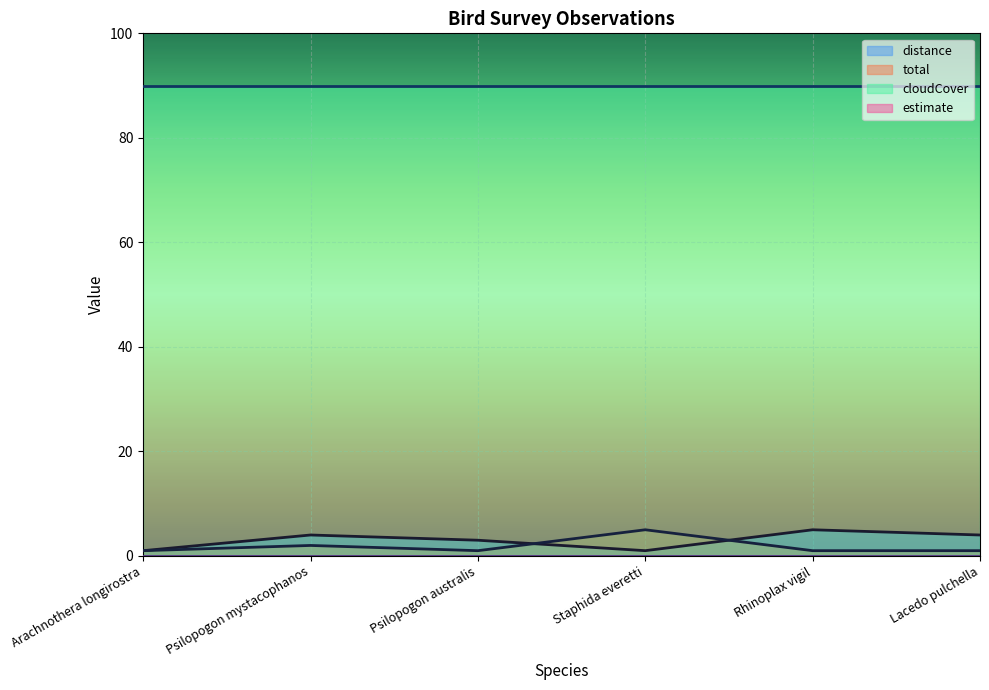

What is the difference between the maximum and minimum values in the distance series?

4